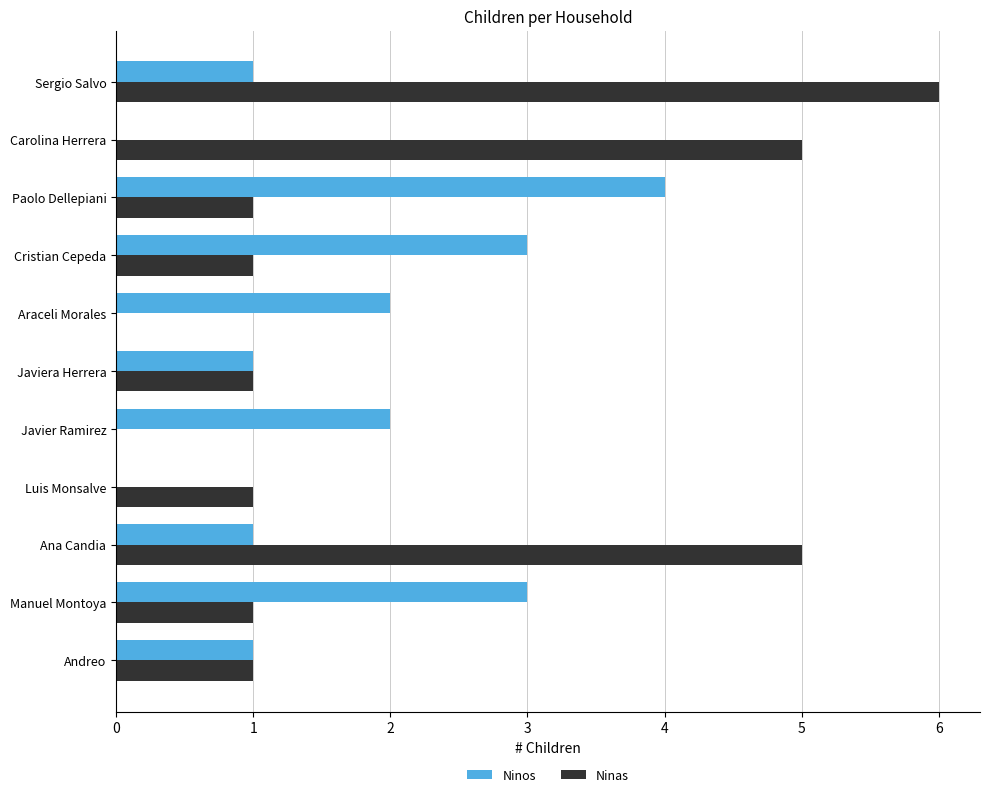

What is the sum of all Ninas values?

22